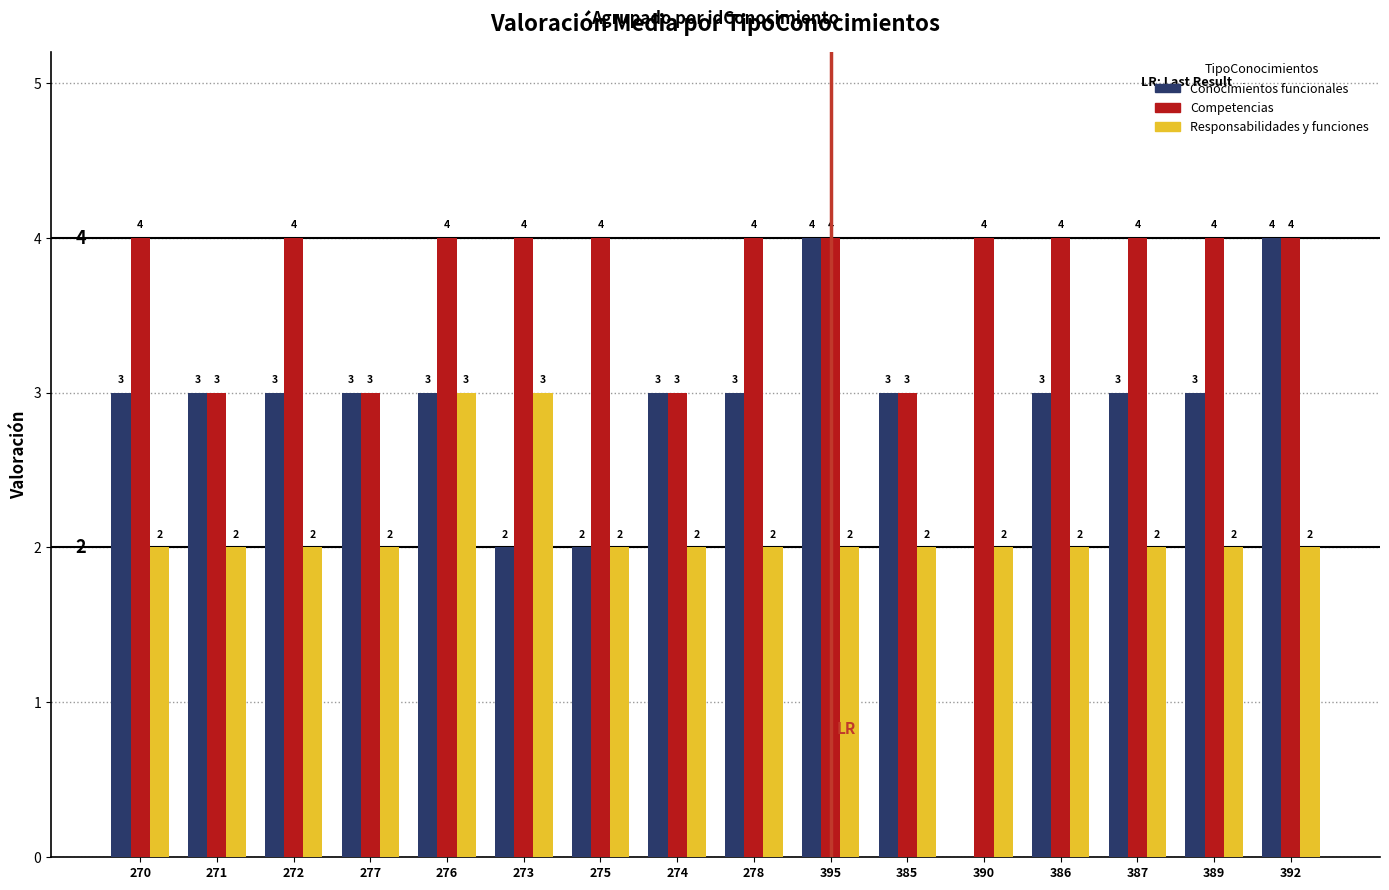

What is the maximum value for Responsabilidades y funciones?

3